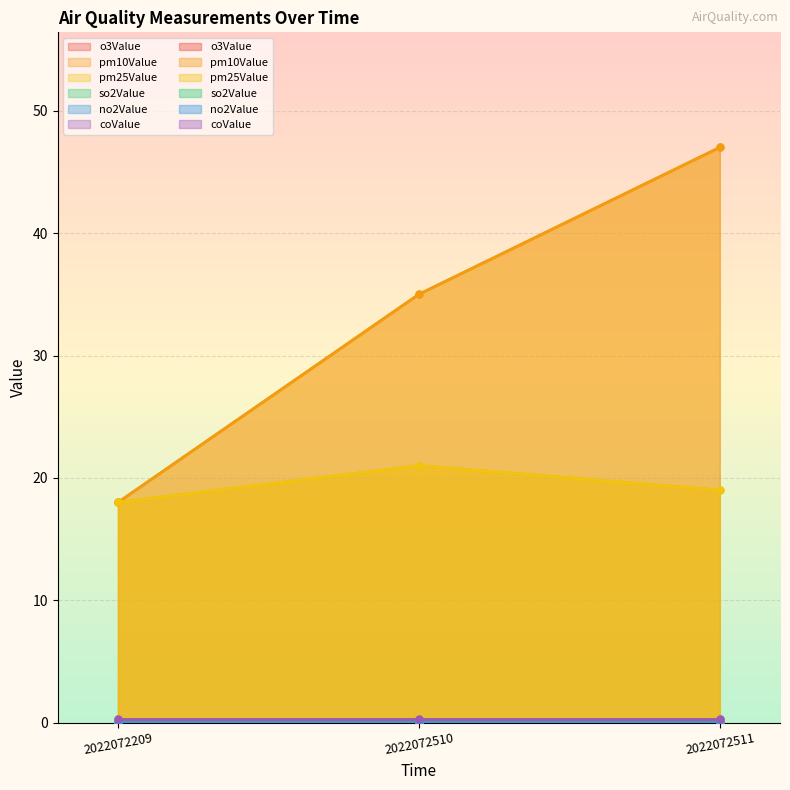

The o3Value series shows 0.1 at 2022072511. True or false?

True